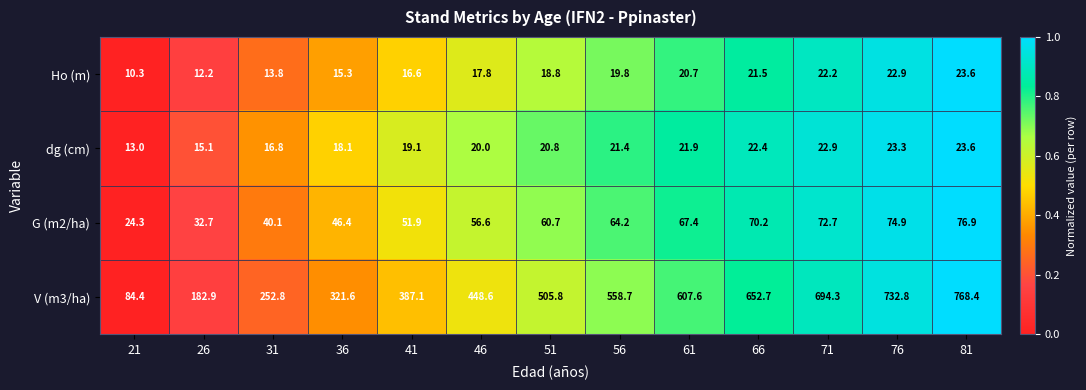

How many distinct data groups are displayed?

4